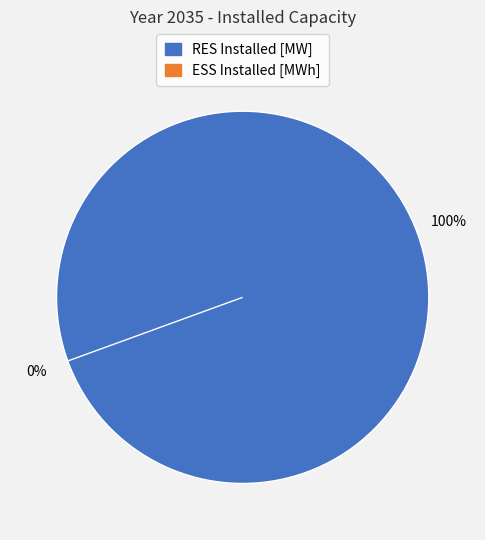

How many segments does this pie chart have?

2